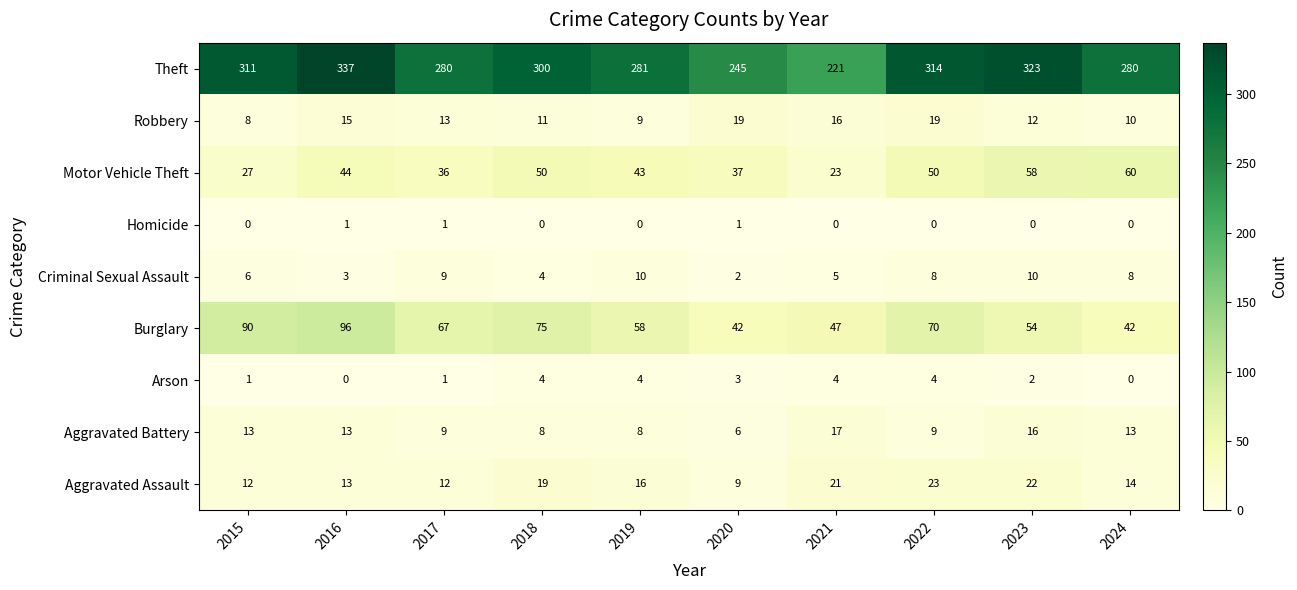

Is it true that Aggravated Battery equals 13 at 2024?

True